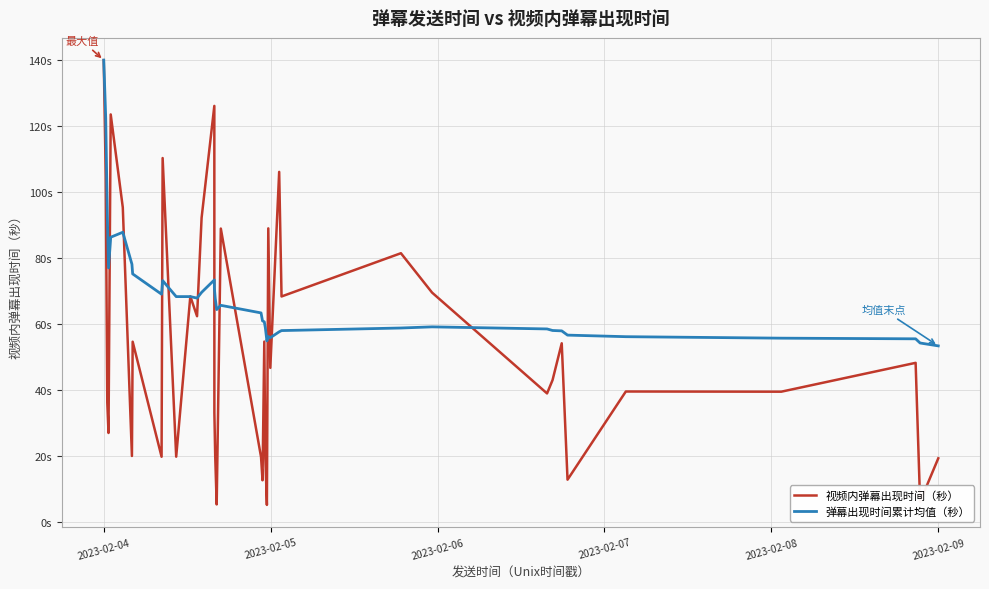

What is the minimum value shown in the chart?

5.3